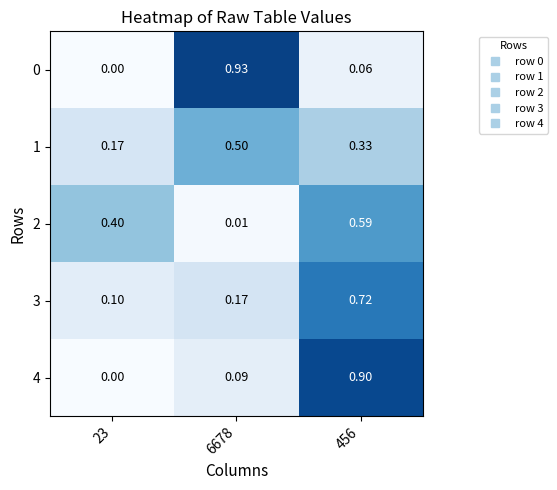

What is the total value across all series at 456?

2.6